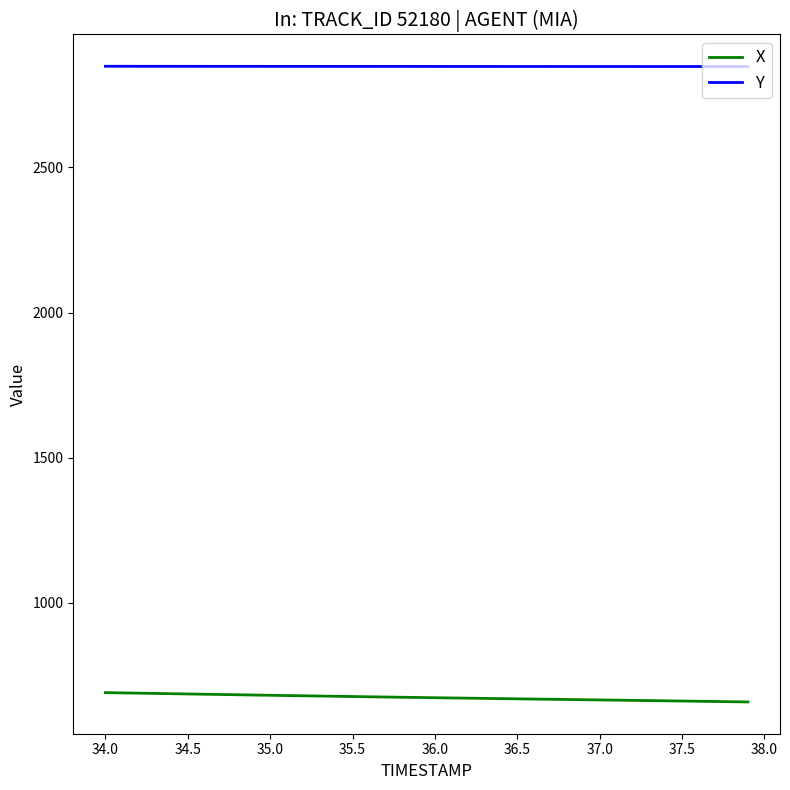

What is the greatest value displayed?

2848.7